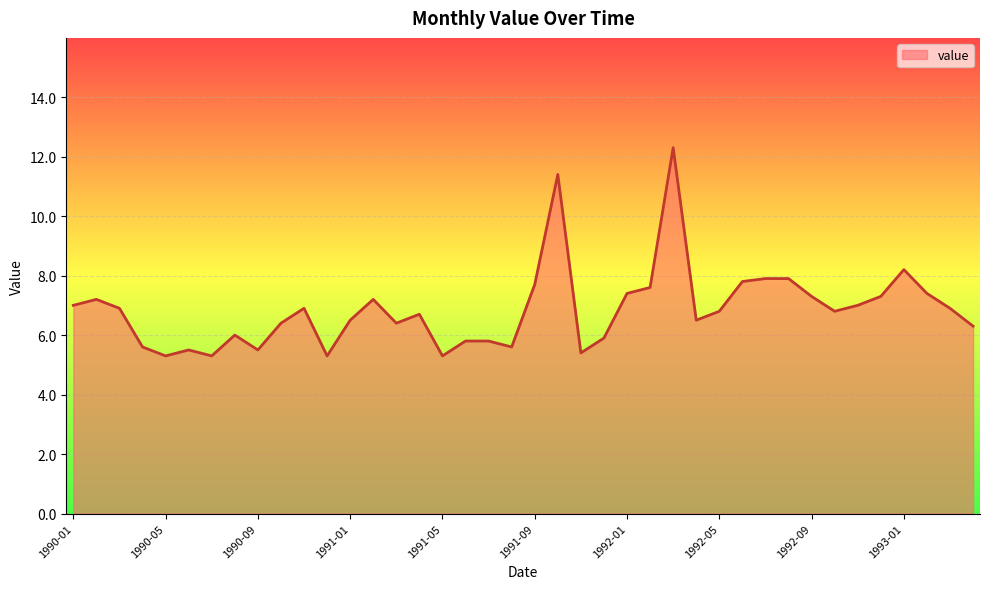

How many lines are shown in the chart?

1